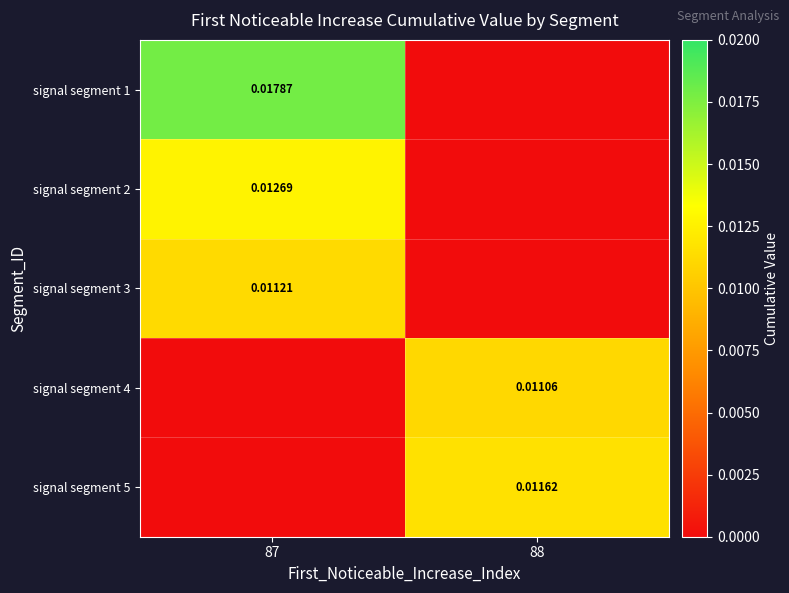

Is the value of signal segment 4 at 88 greater than the value of signal segment 5 at 87?

Yes